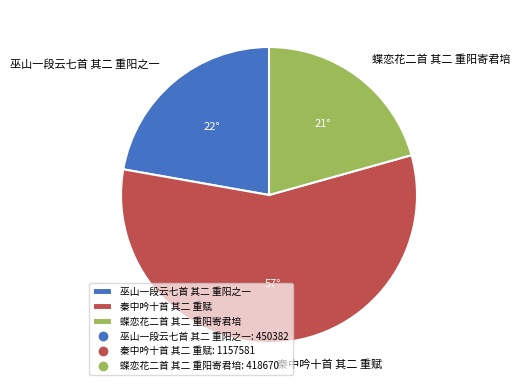

Count the number of slices in the pie.

3